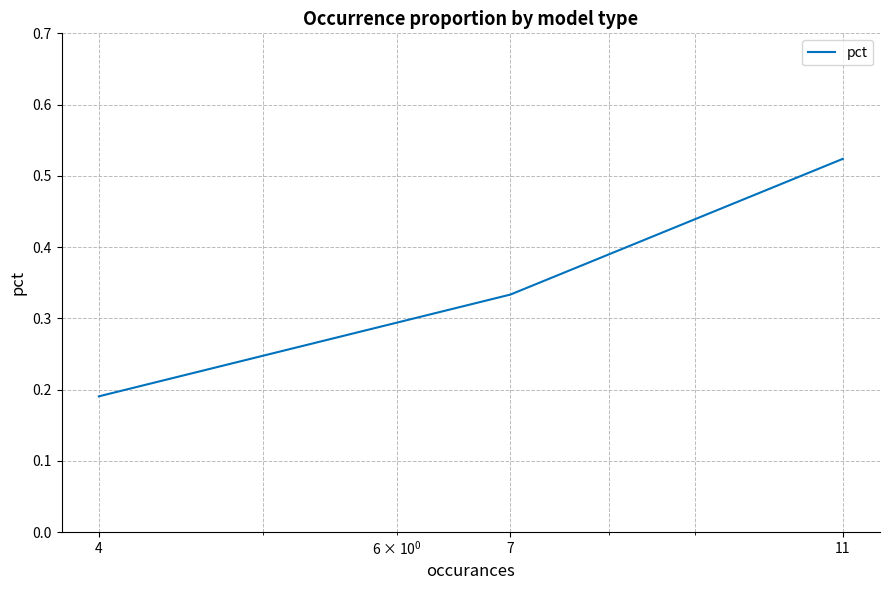

Rank the categories by value from highest to lowest.

11, 7, 4